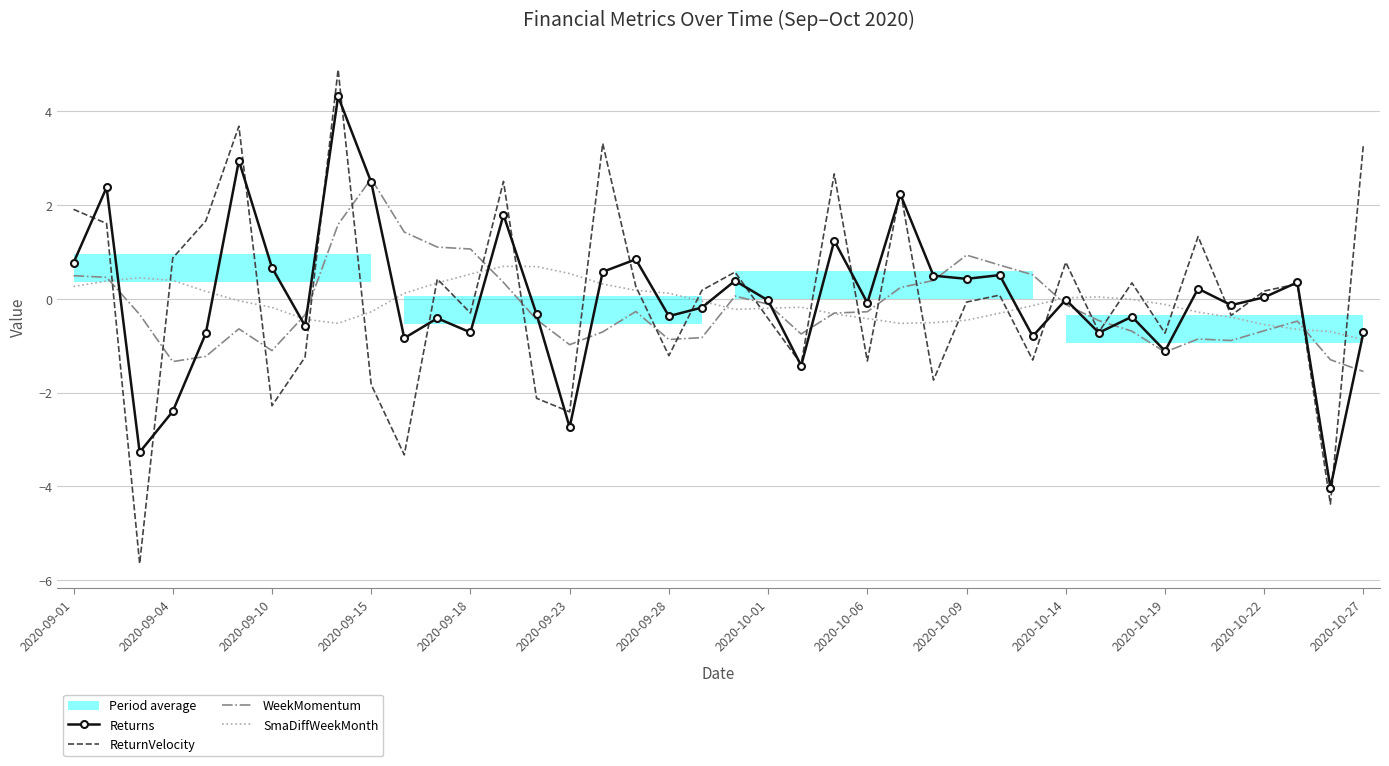

True or false: ReturnVelocity and WeekMomentum cross at least once.

True